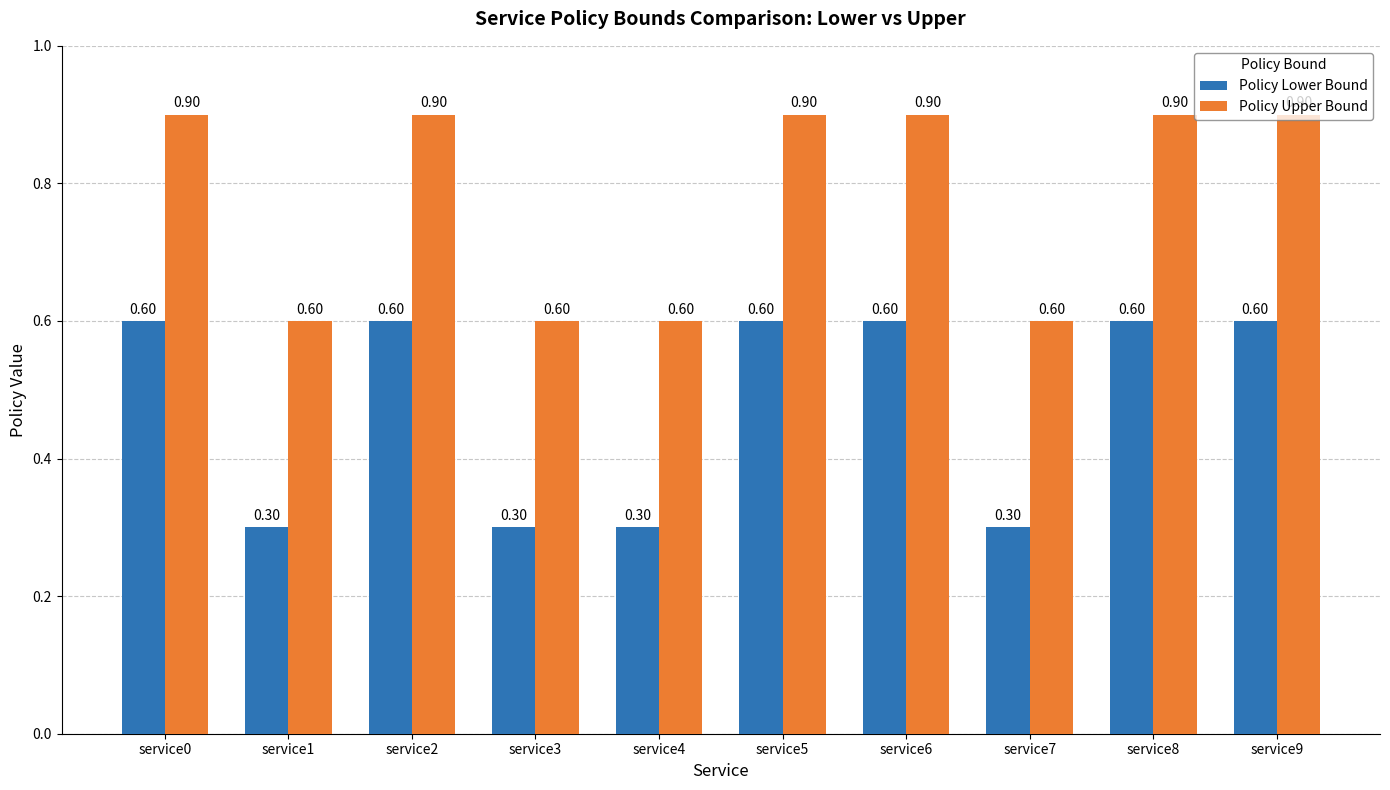

The Policy Lower Bound series shows 0.3 at service4. True or false?

True